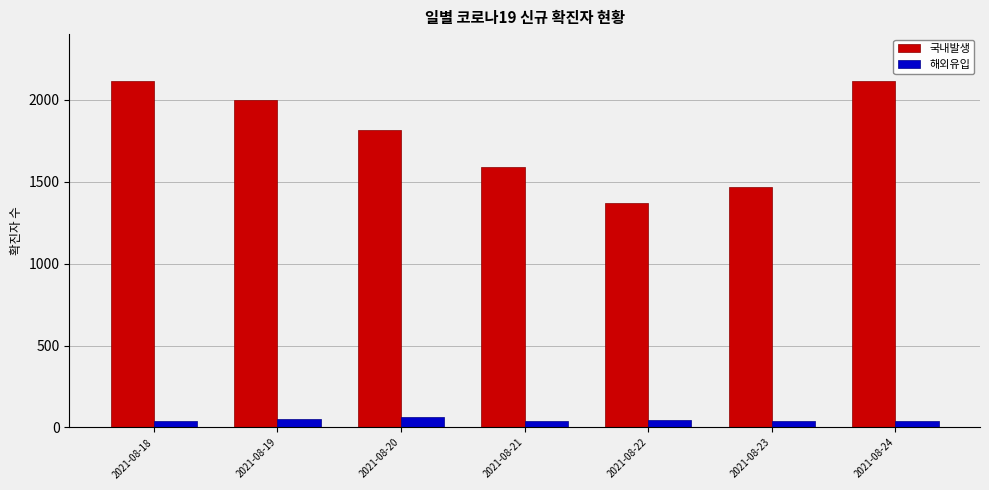

Where does the 국내발생 series first go above 1813?

2021-08-18